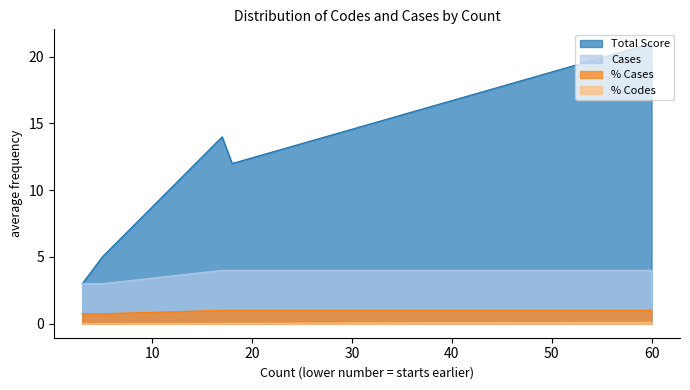

What is the sum of all Cases values?

21.0